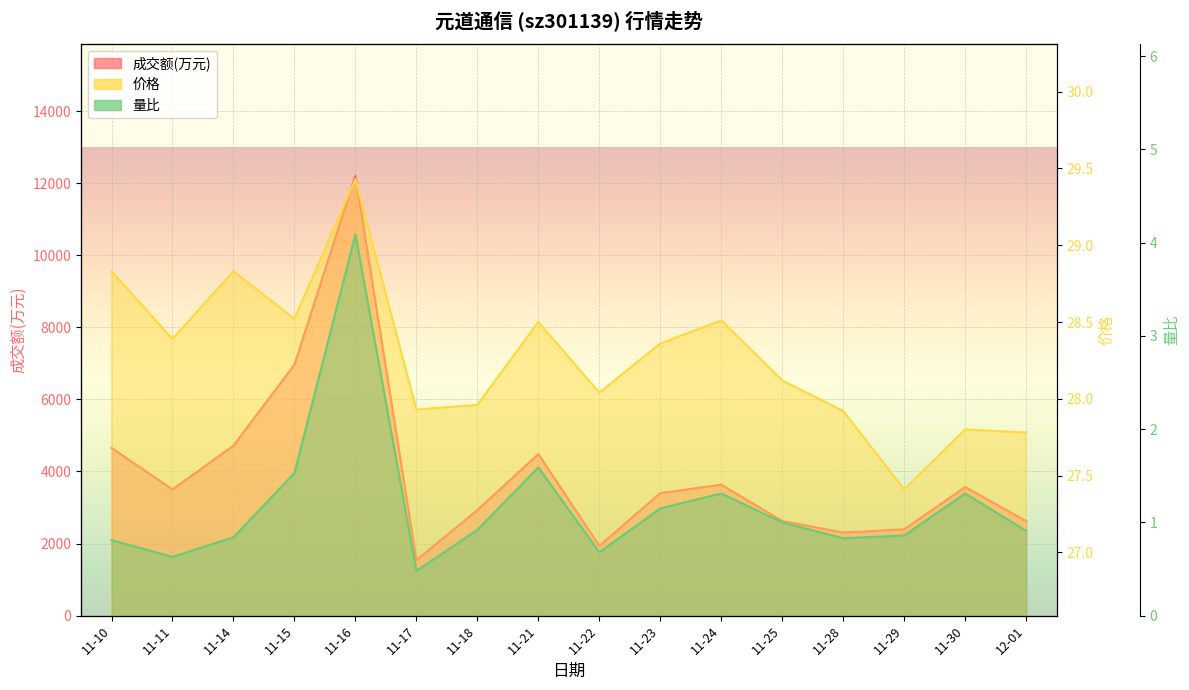

What is the approximate value of 量比 at 11-23?

1.1